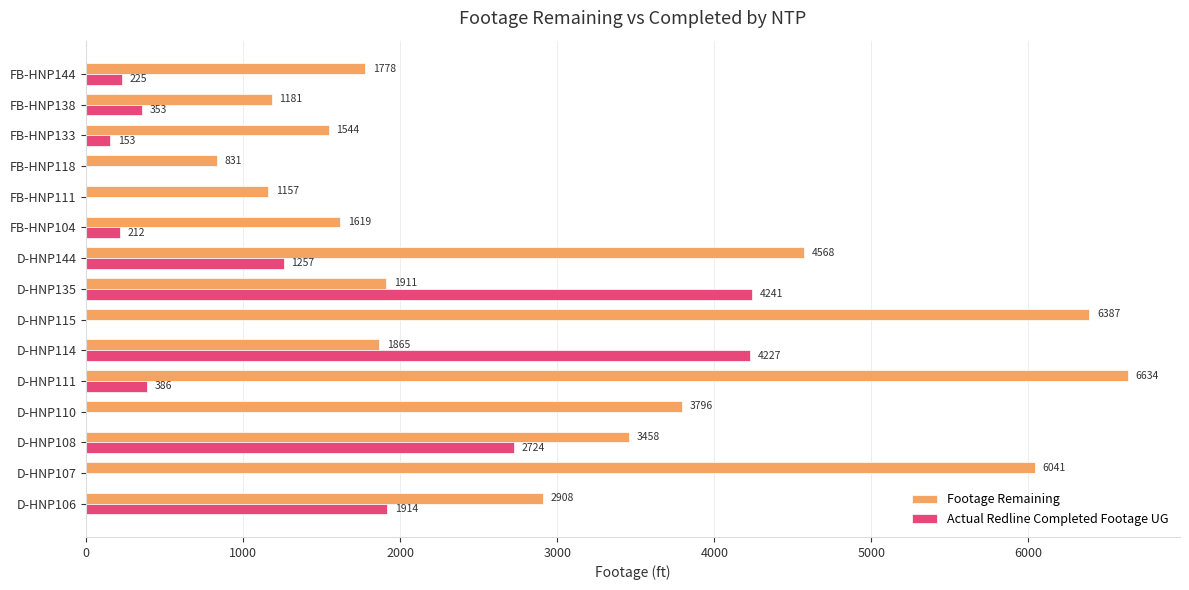

The value of Footage Remaining at D-HNP106 is 1862. True or false?

False